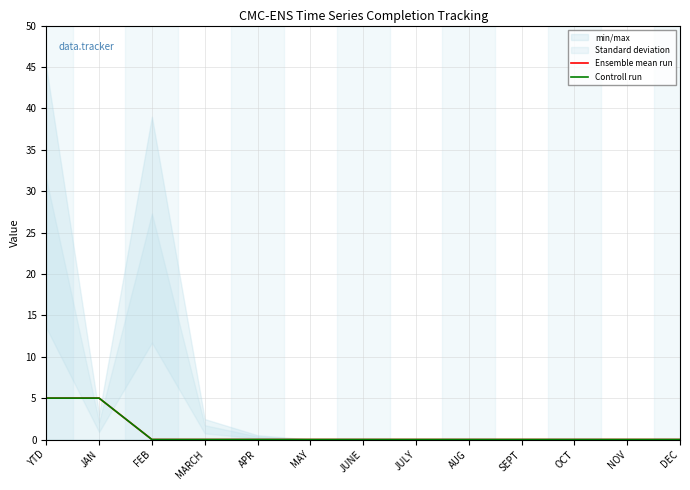

True or false: Ensemble mean run has more than 1 points higher than both neighbors.

False